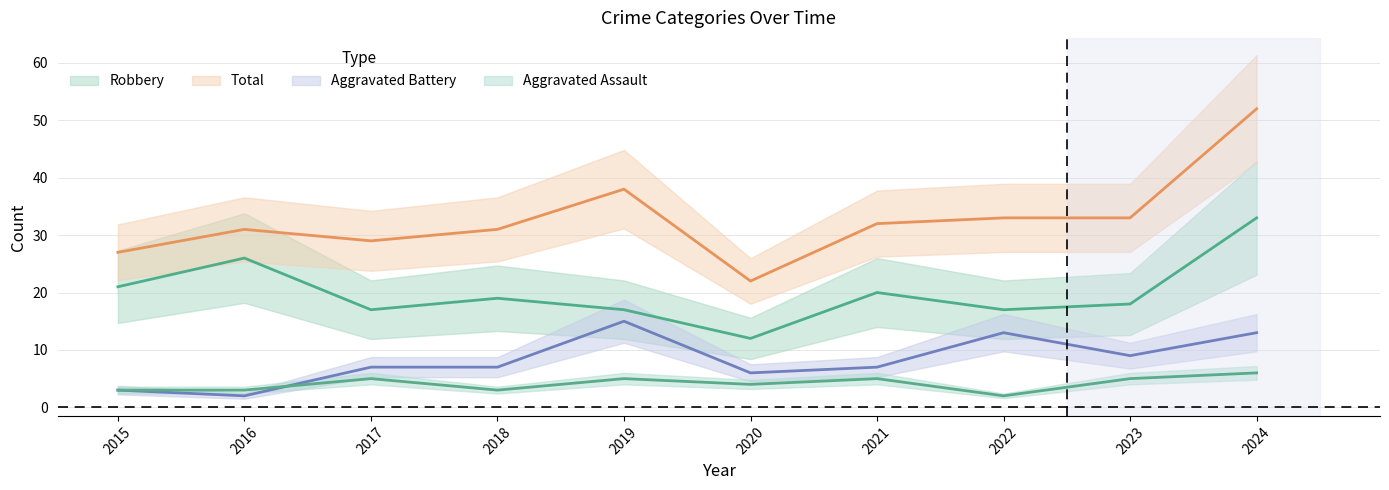

What is the value of the Robbery point at the 3rd from the left?

17